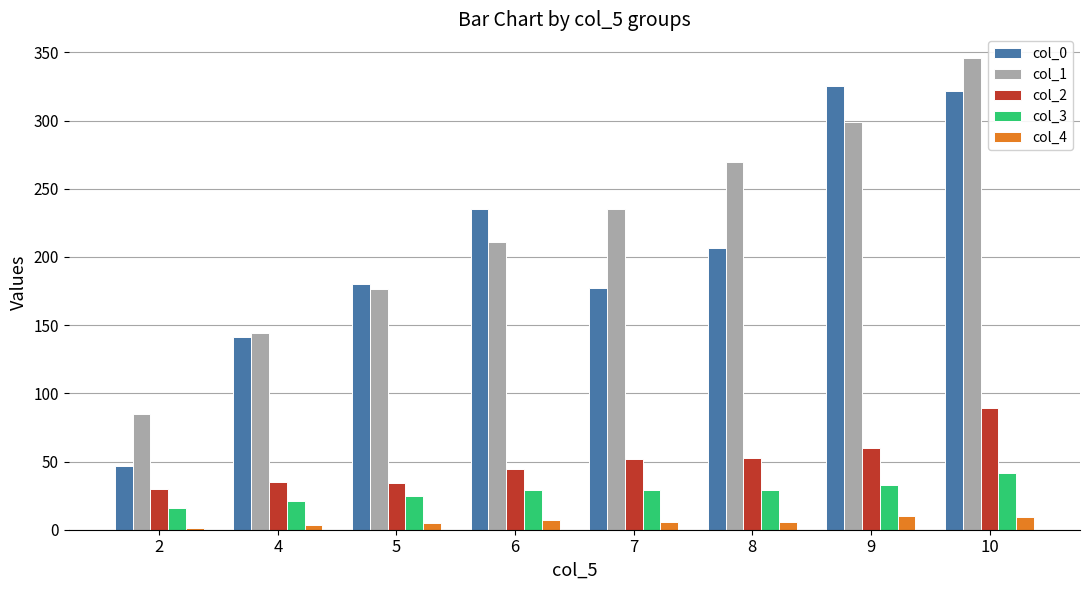

How many data points in col_0 are above 206?

4